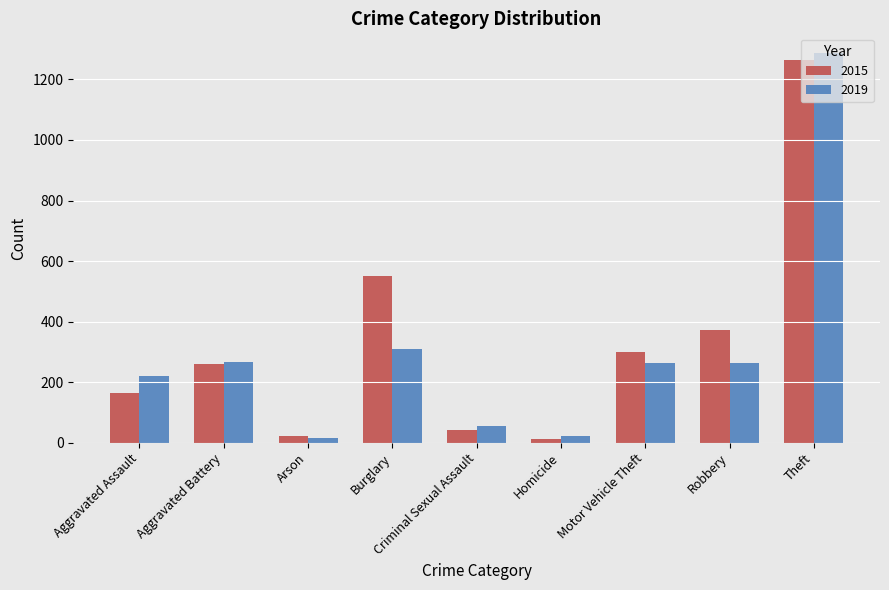

The 2015 series shows 450 at Motor Vehicle Theft. True or false?

False